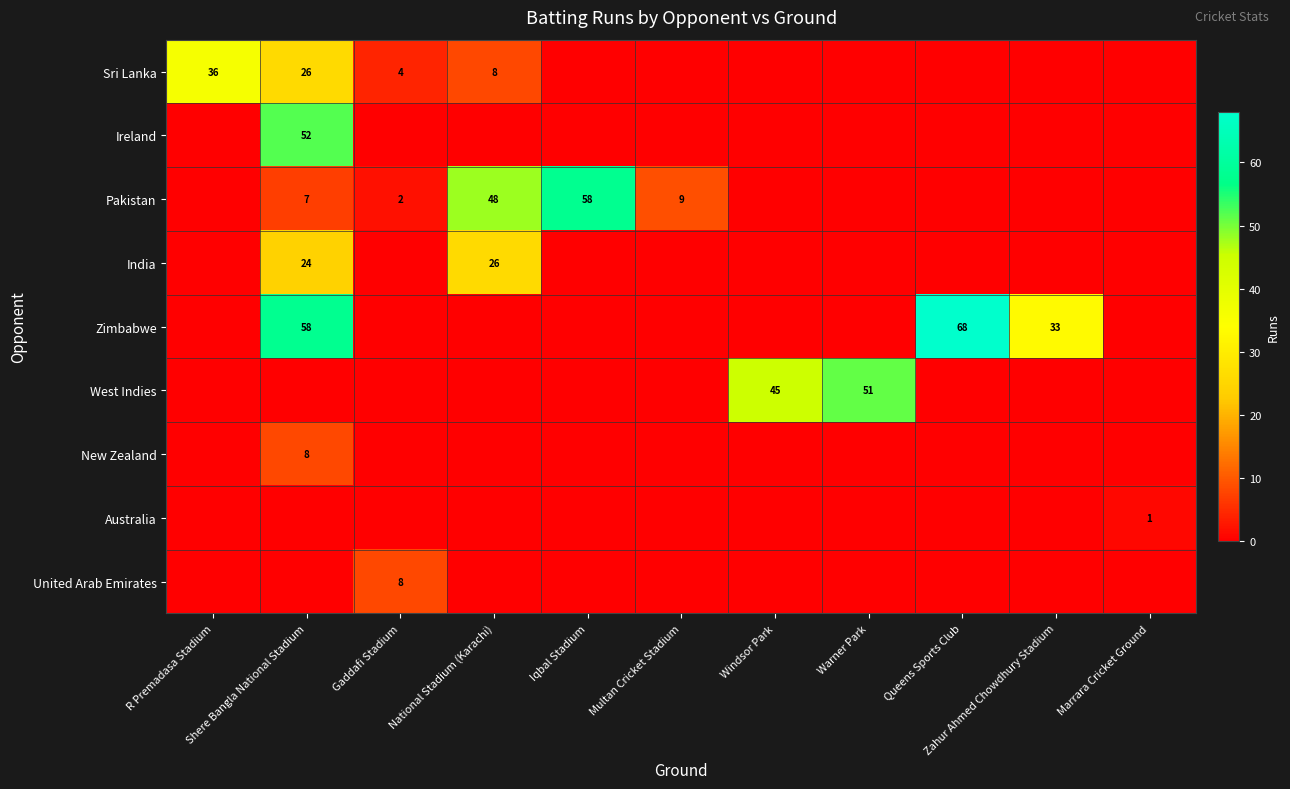

Rank the series at Iqbal Stadium from highest to lowest value.

Pakistan, Sri Lanka, Ireland, India, Zimbabwe, West Indies, New Zealand, Australia, United Arab Emirates